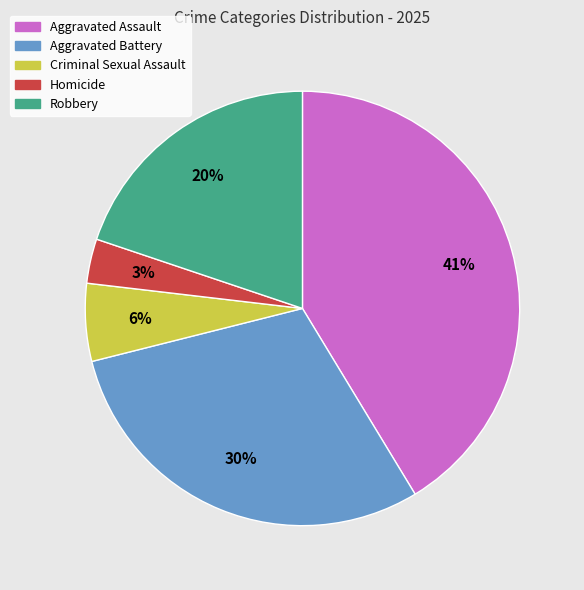

To the nearest percent, what is the difference between the largest and smallest slice percentages?

38%